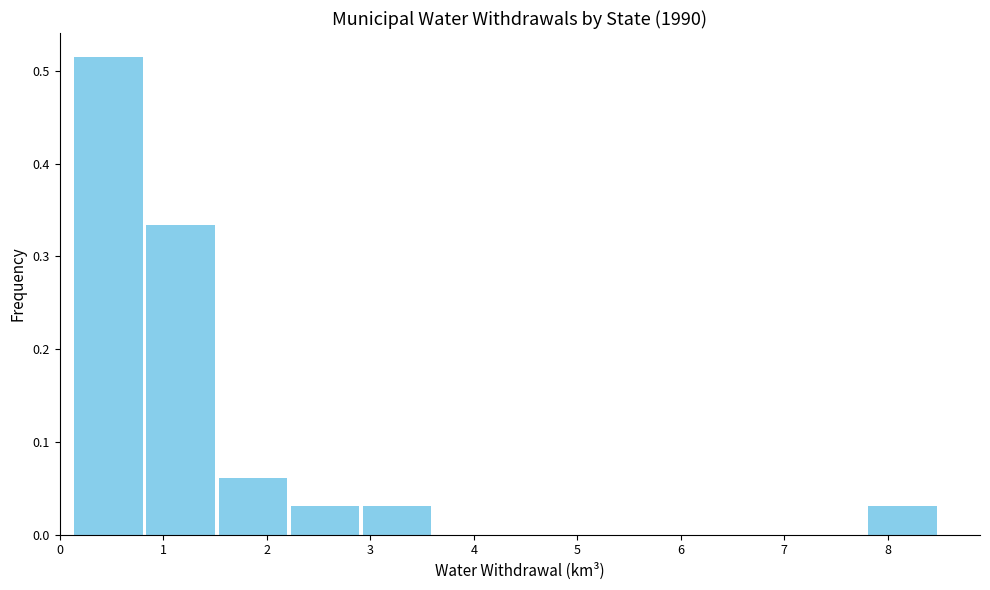

Over which range of the x-axis is the bar tallest?

0.1 to 0.8